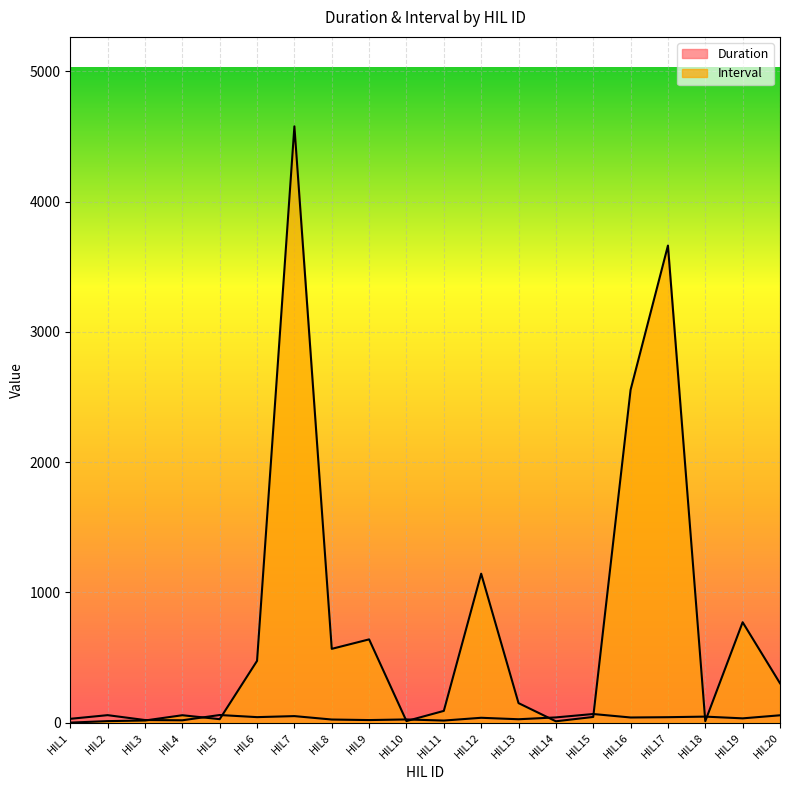

Is the value of Interval at HIL15 greater than the value of Duration at HIL11?

Yes